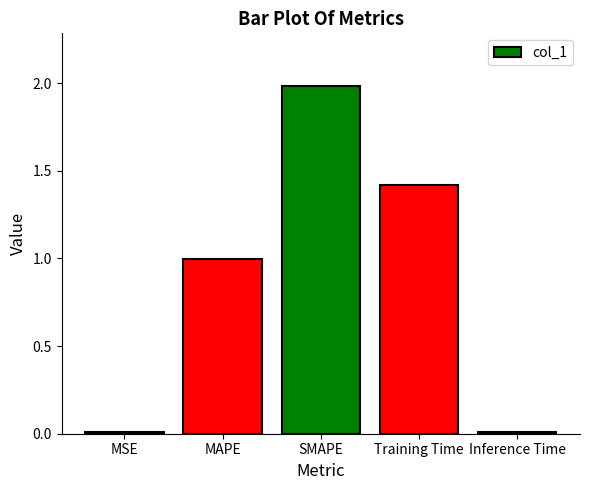

What is the sum of all values?

4.4